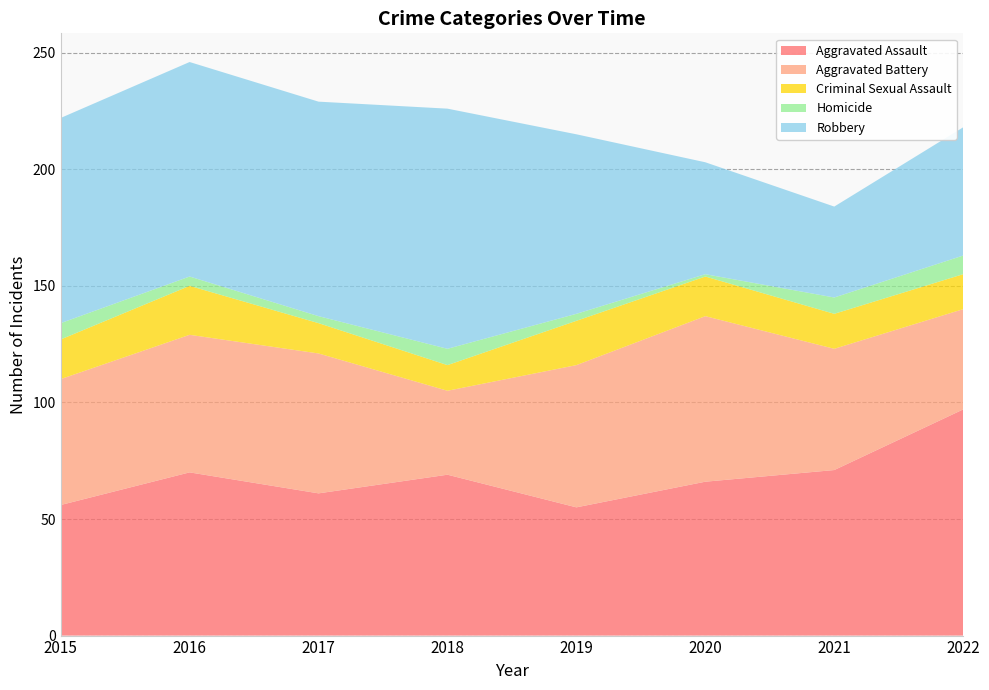

Reading left to right, list all the values displayed in this chart.

Aggravated Assault: 56	70	61	69	55	66	71	97
Aggravated Battery: 54	59	60	36	61	71	52	43
Criminal Sexual Assault: 17	21	13	11	19	17	15	15
Homicide: 7	4	3	7	3	1	7	8
Robbery: 88	92	92	103	77	48	39	55